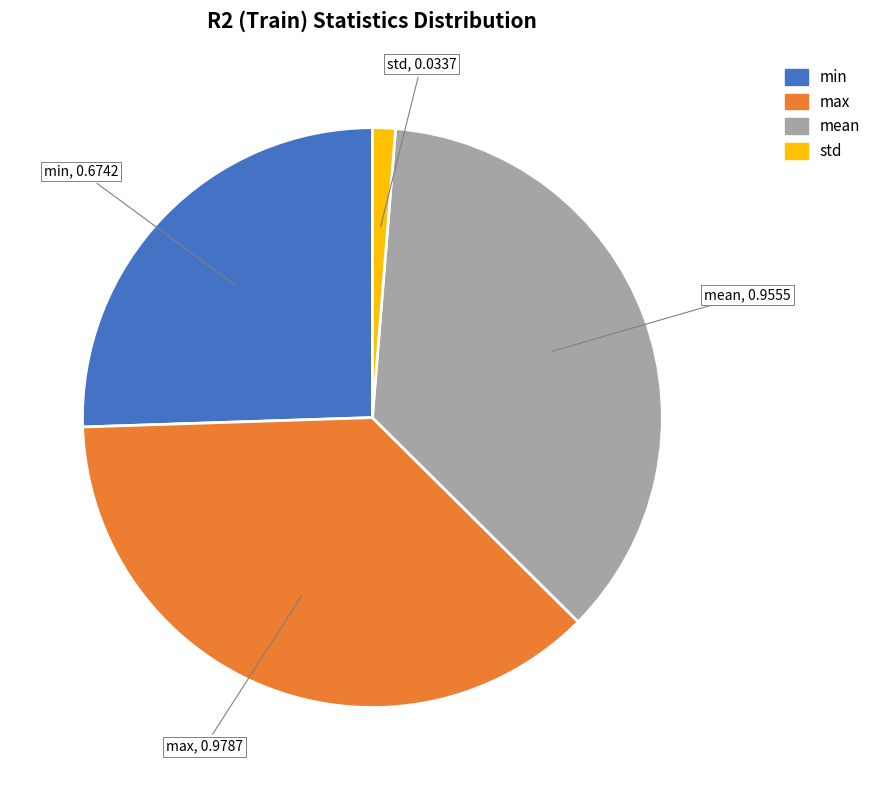

Does any single category account for the majority?

No